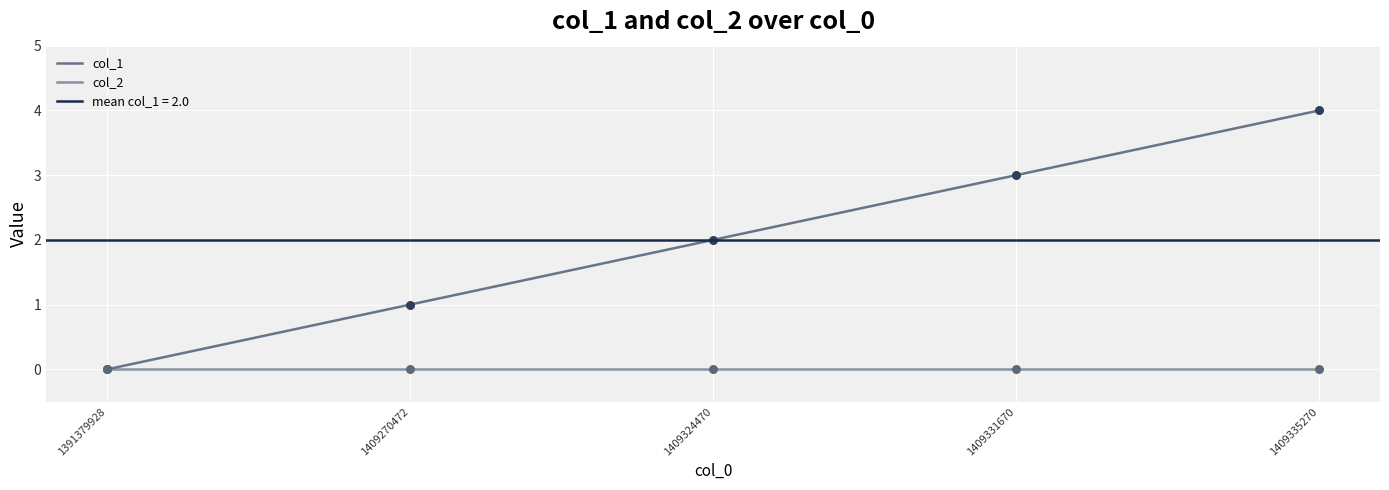

Which series reaches the minimum Y coordinate?

col_1